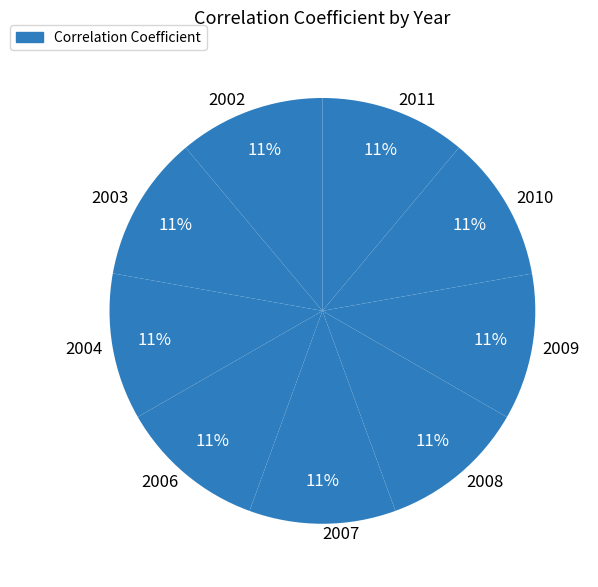

Does 2009 represent more than half of the total?

No